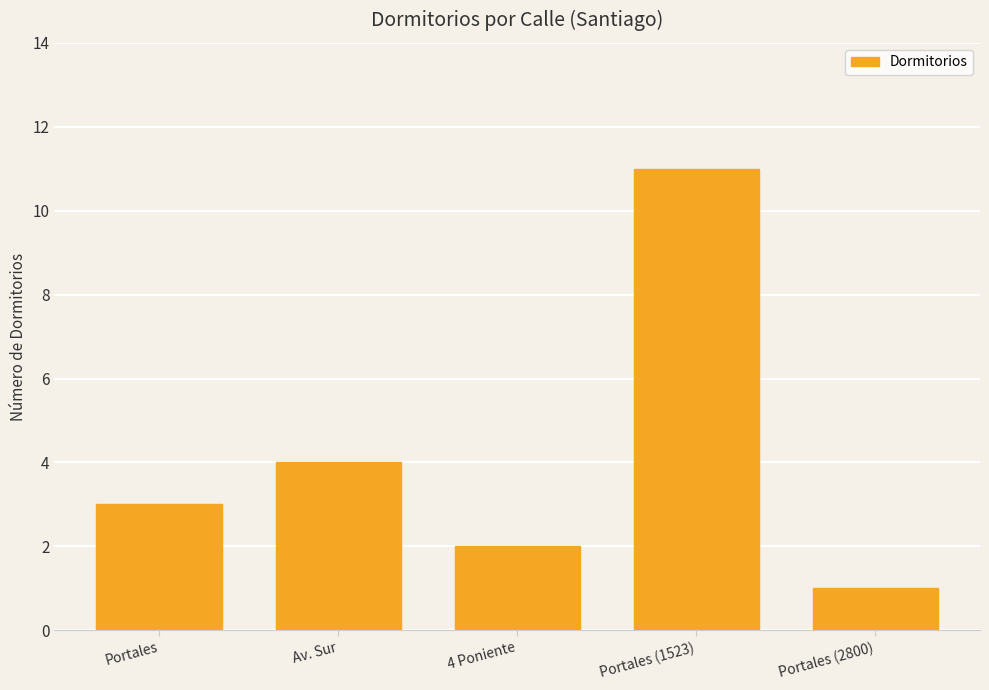

What is the change in value from Av. Sur to Portales (2800)?

-3